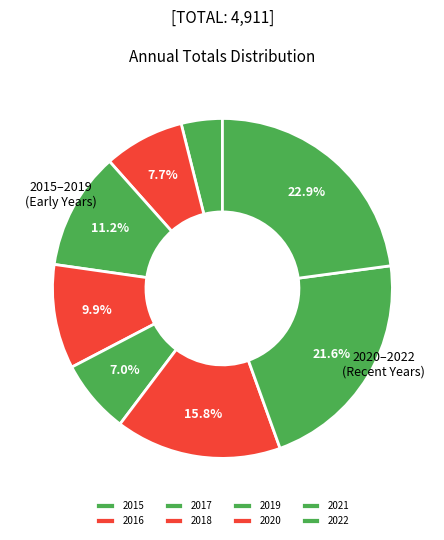

Does any single category account for the majority?

No